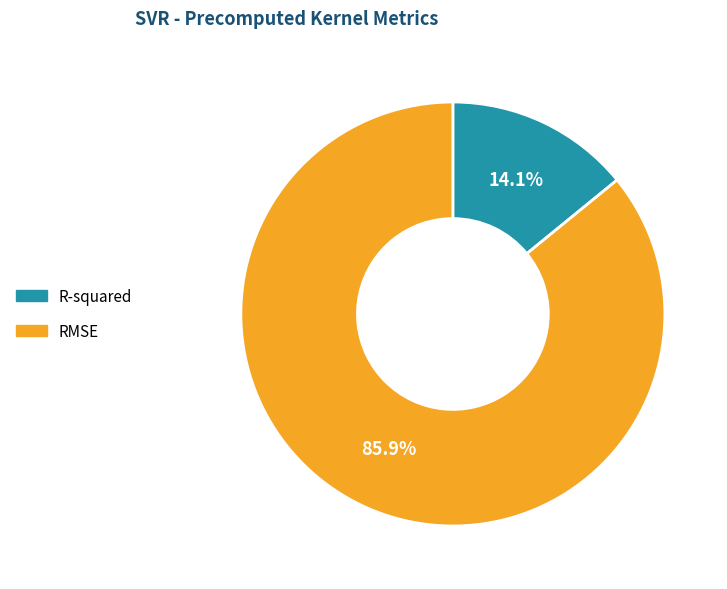

Is the sum of RMSE and R-squared greater than half?

Yes